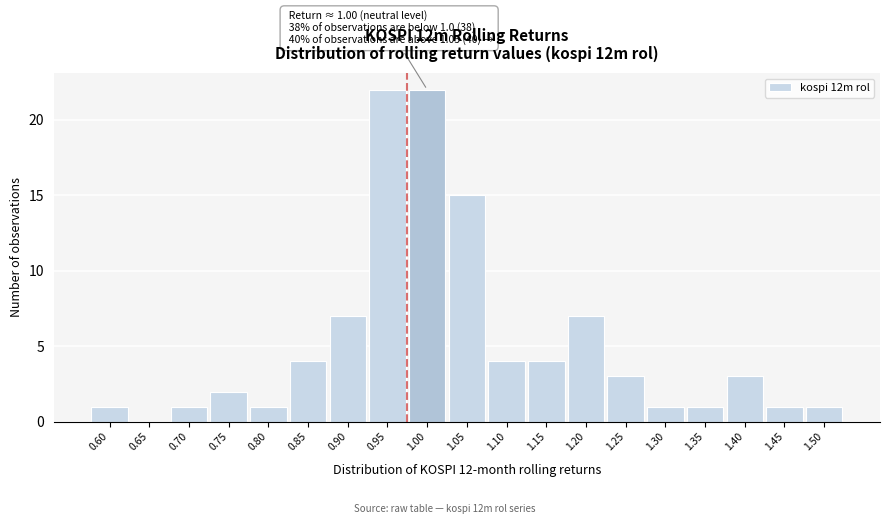

Reading left to right, extract all data points from this chart.

0.60=1	0.65=0	0.70=1	0.75=2	0.80=1	0.85=4	0.90=7	0.95=22	1.00=22	1.05=15	1.10=4	1.15=4	1.20=7	1.25=3	1.30=1	1.35=1	1.40=3	1.45=1	1.50=1